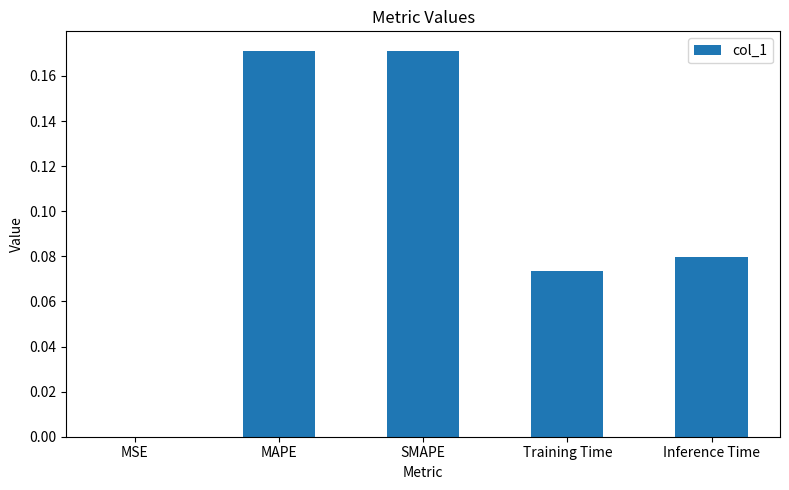

The chart shows a value of 0.0 at MSE. True or false?

True